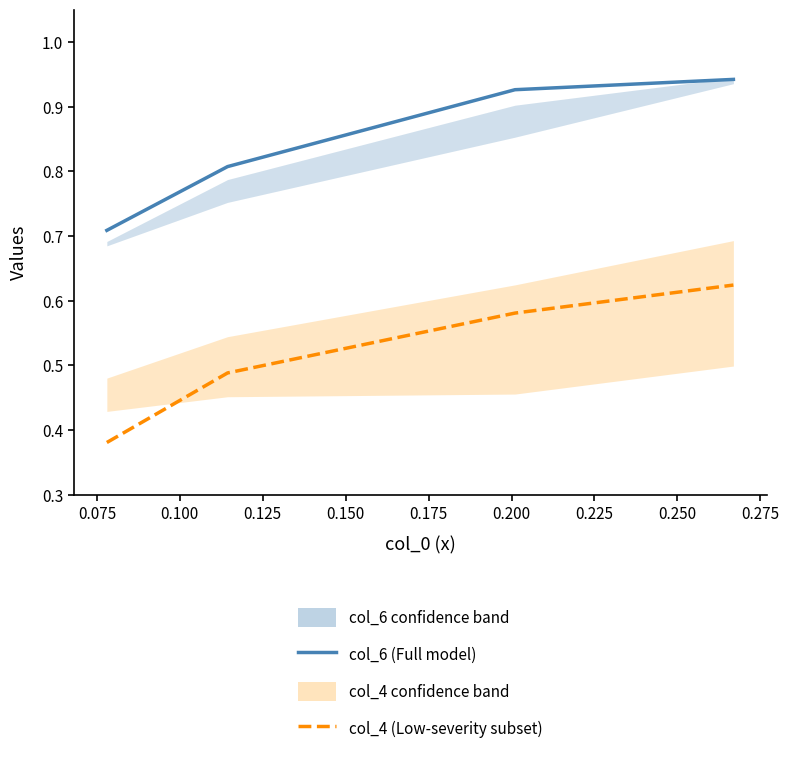

What is the difference between the maximum and second lowest values in the col_4 (Low-severity subset) series?

0.1